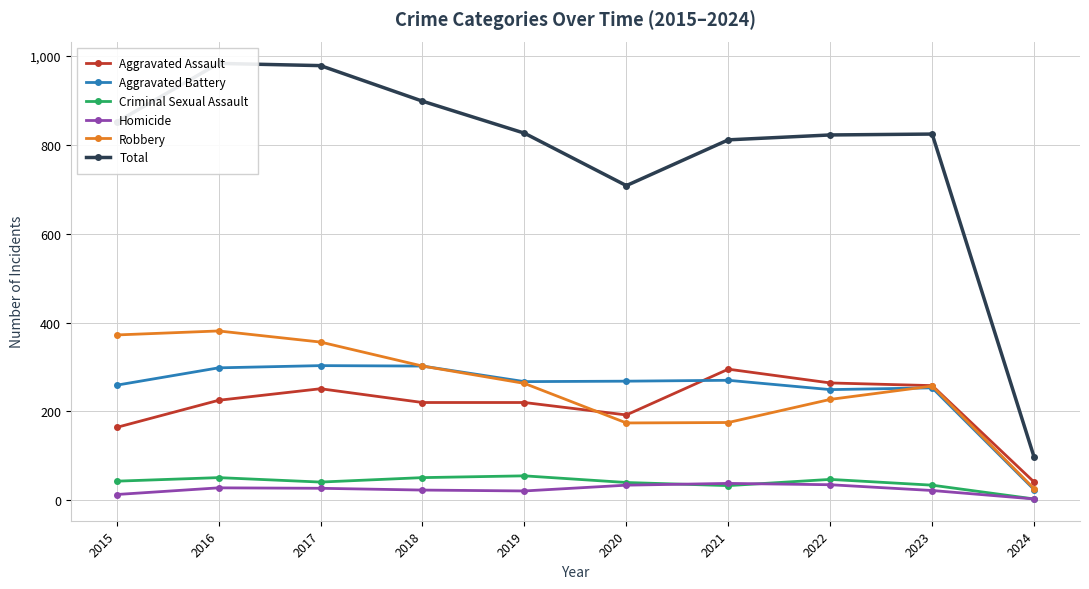

Which series has the largest range (max minus min)?

Total